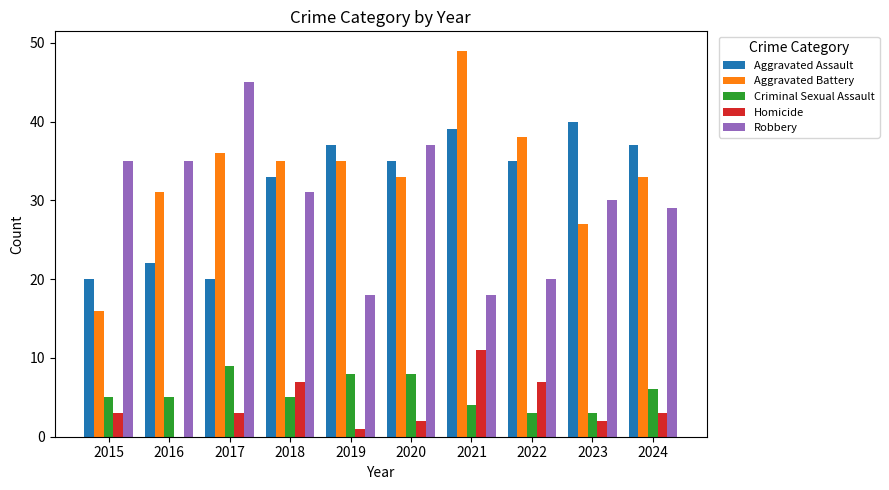

At which label is Criminal Sexual Assault closest to 6?

2024